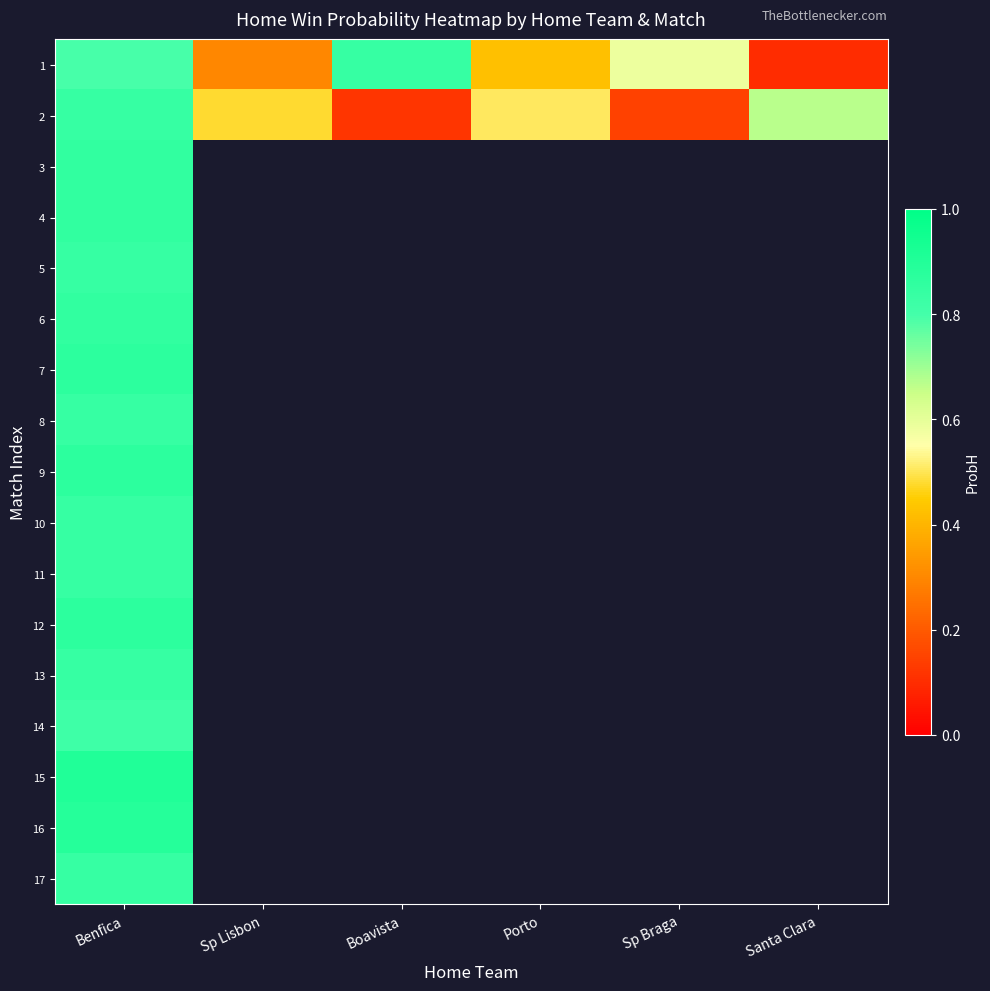

What is the maximum value shown in the chart?

0.9